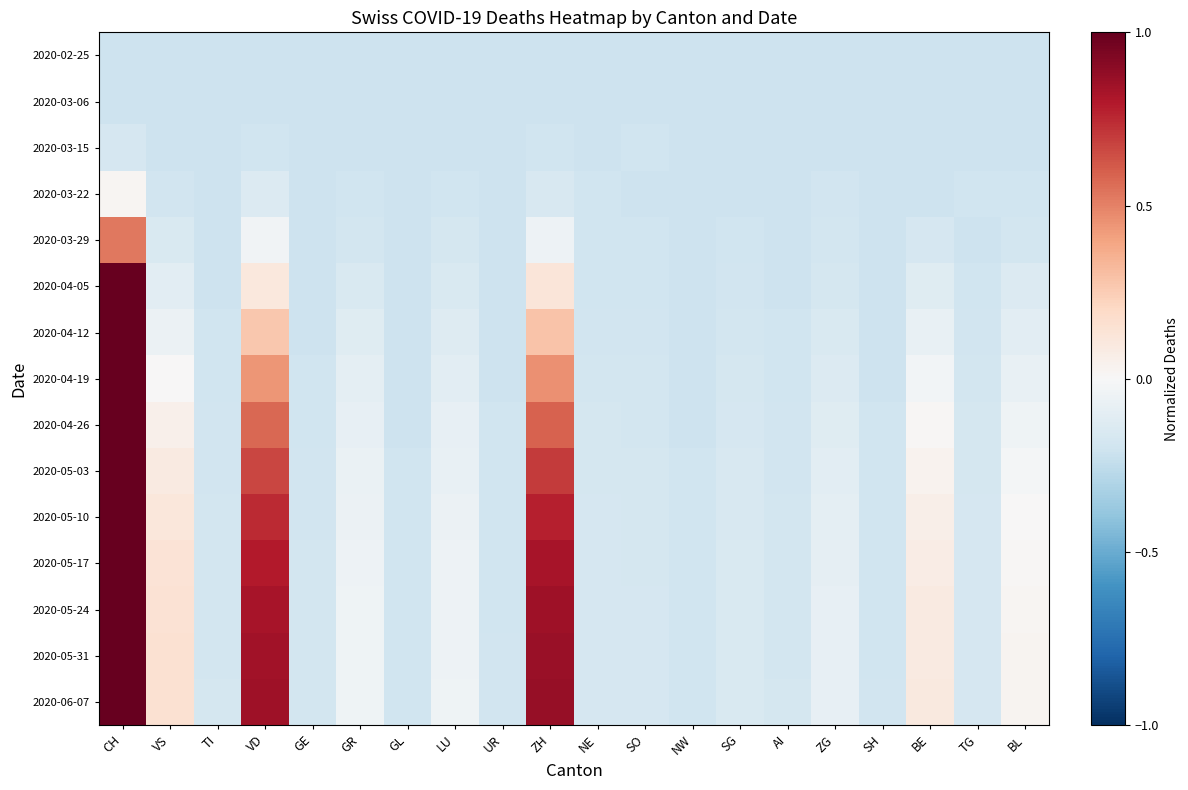

Which category has the highest value across all series?

CH